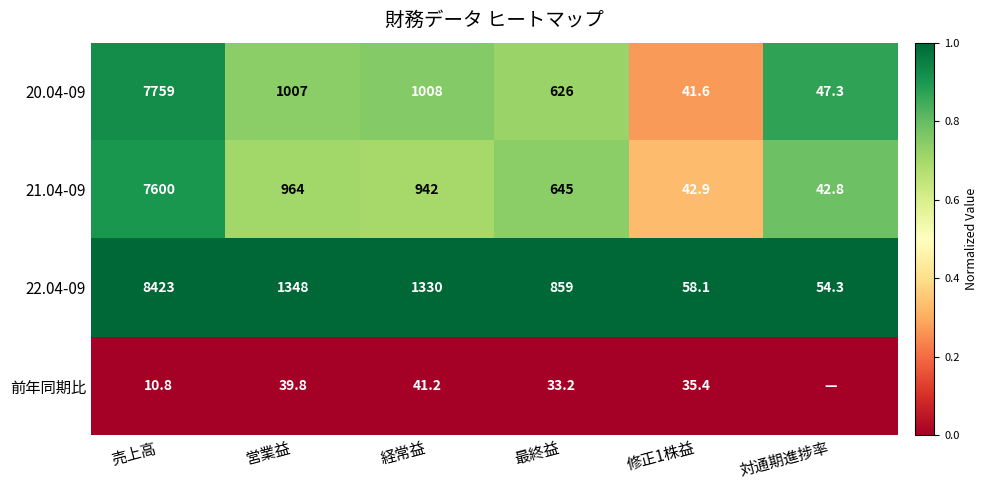

What is the total value across all series at 売上高?

23792.8